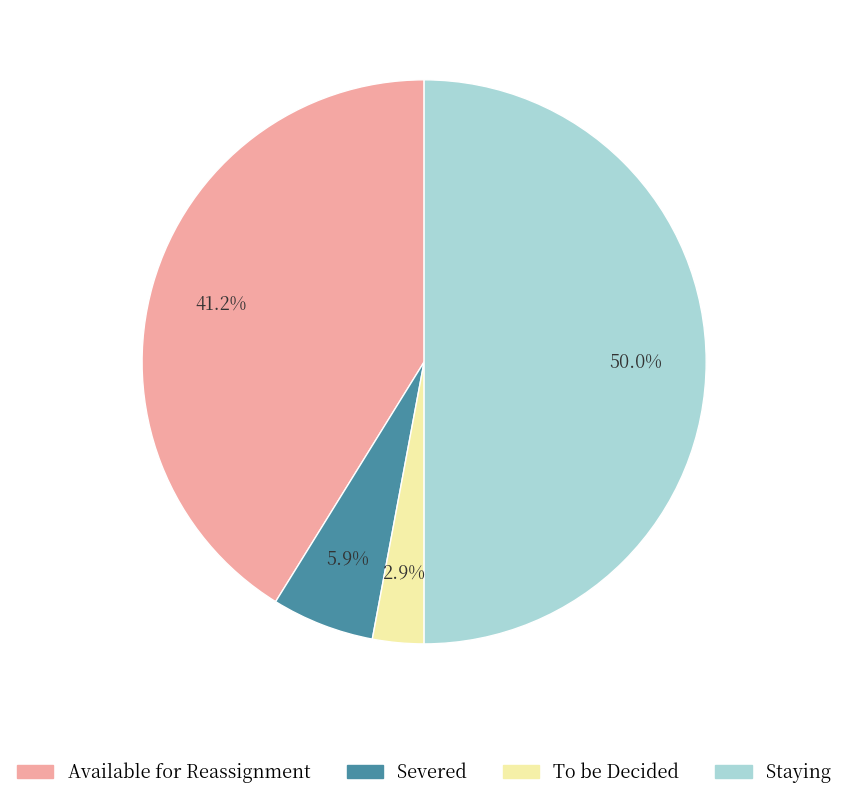

To the nearest percent, what is the difference between the largest and smallest slice percentages?

47%